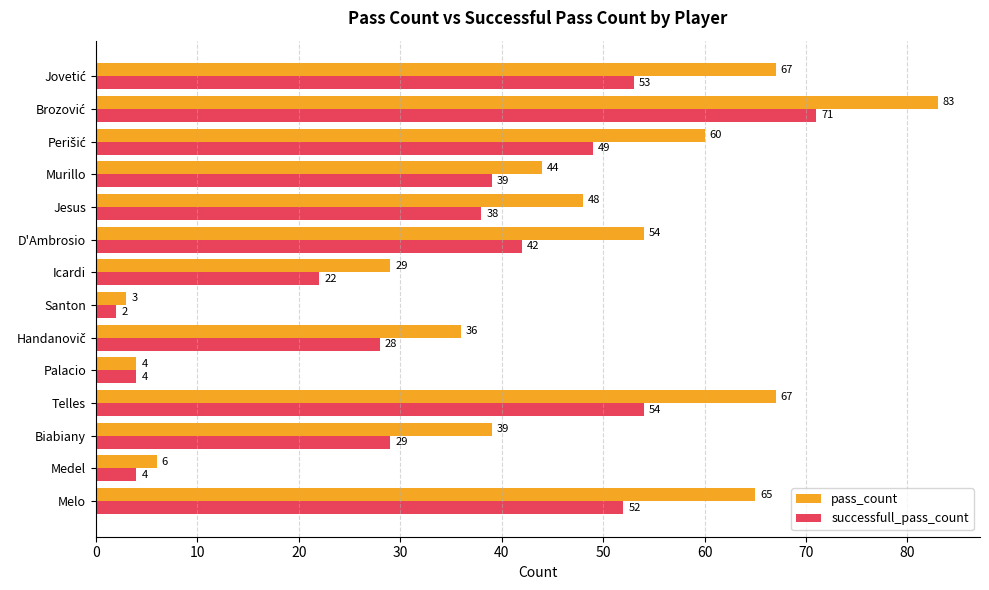

The pass_count series shows 29 at D'Ambrosio. True or false?

False